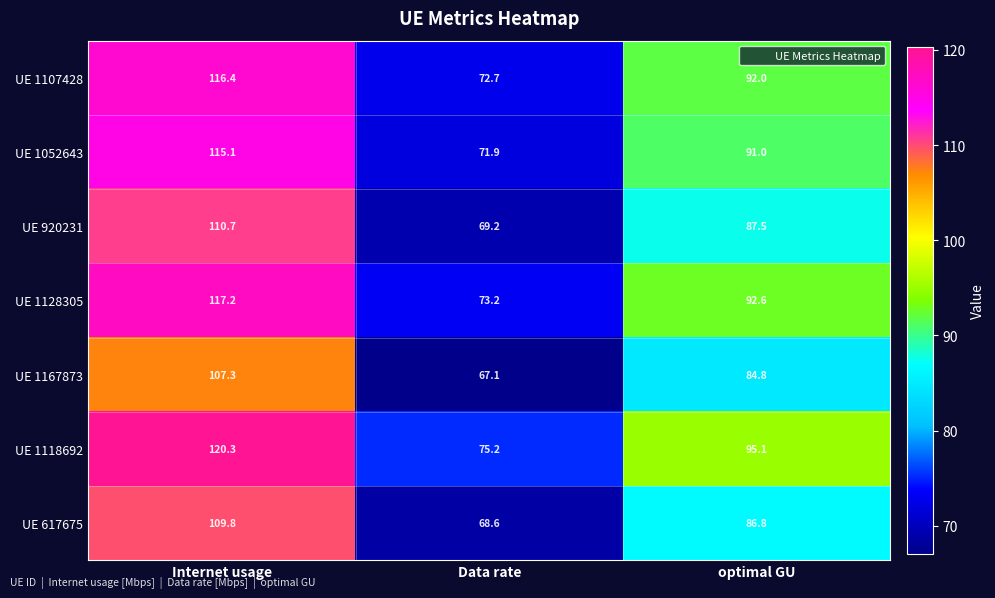

What is the maximum value shown in the chart?

120.3